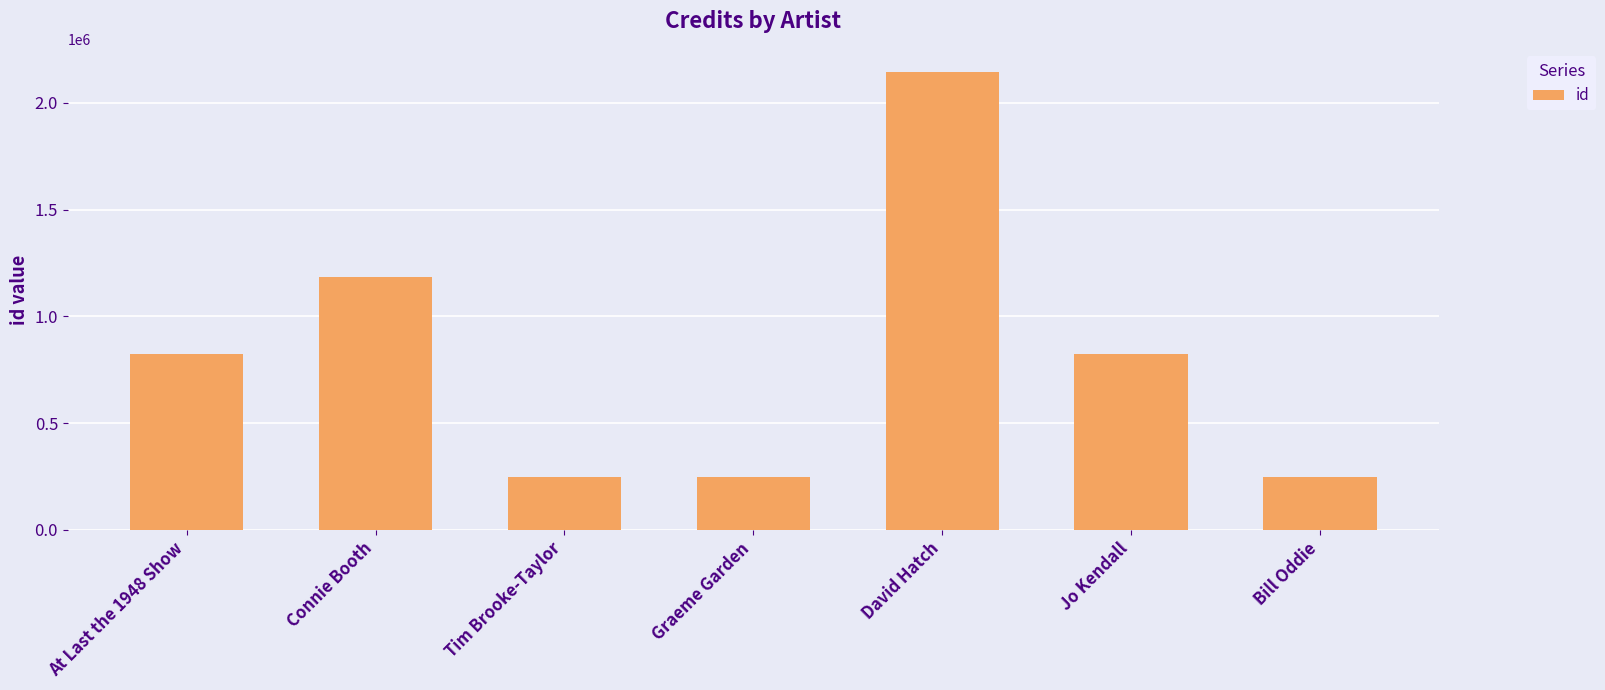

Which category has the highest value across all series?

David Hatch